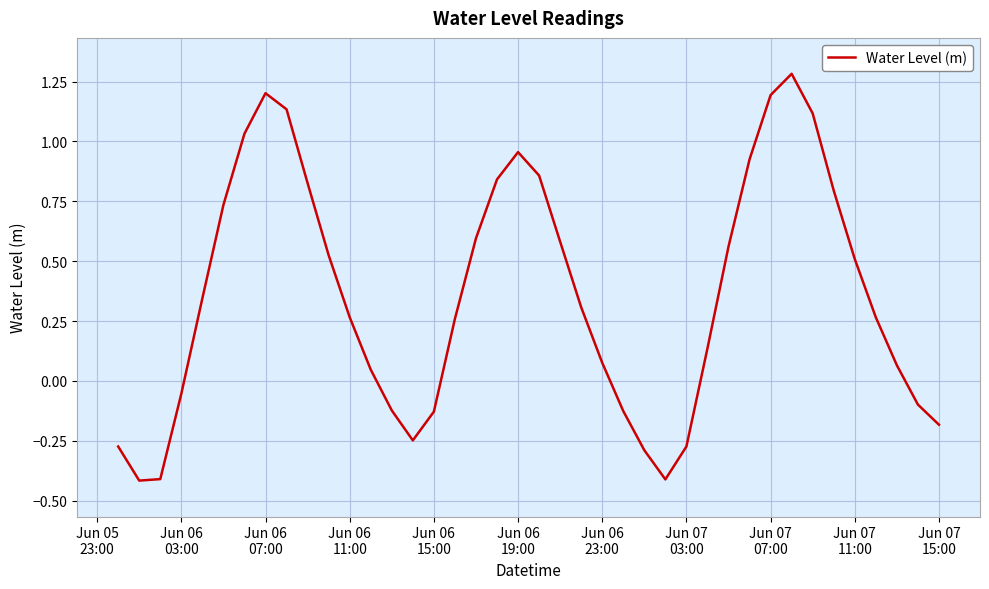

What is the smallest value displayed?

-0.4